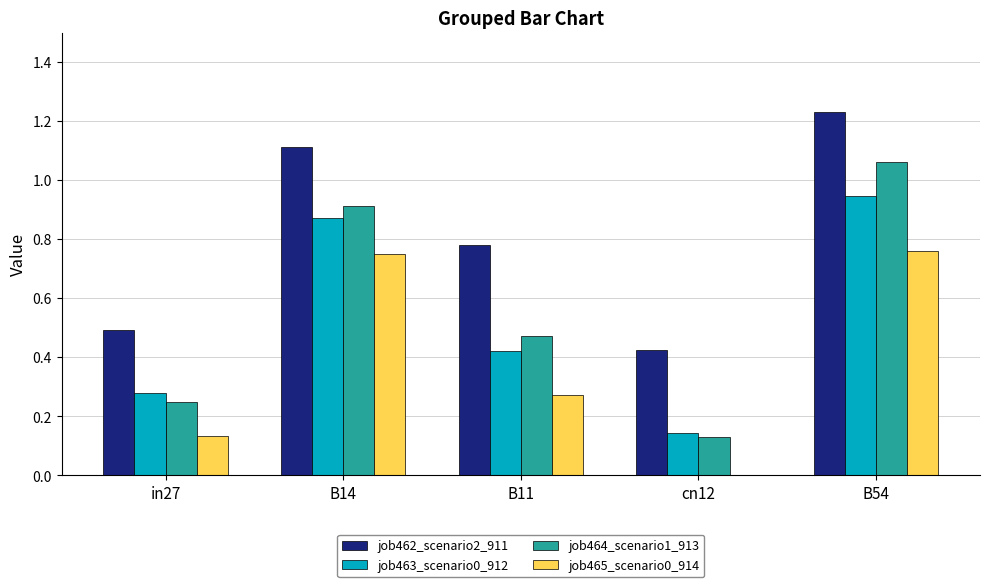

Which category has the highest value in the job463_scenario0_912 series?

B54